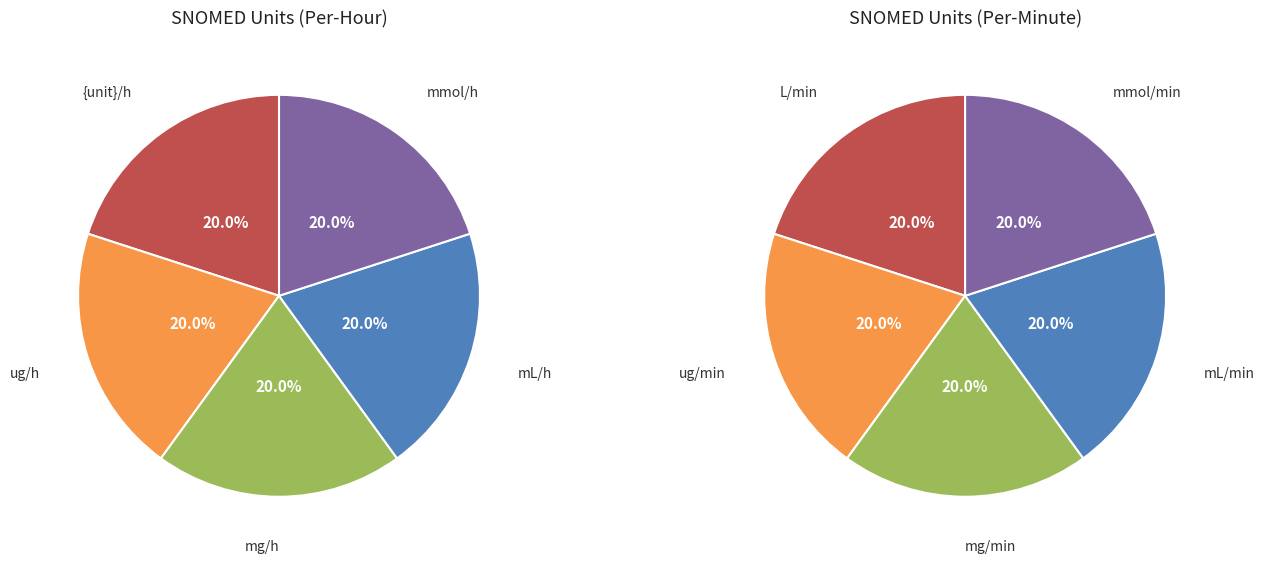

Is it true that L/min is 19% of the pie?

False